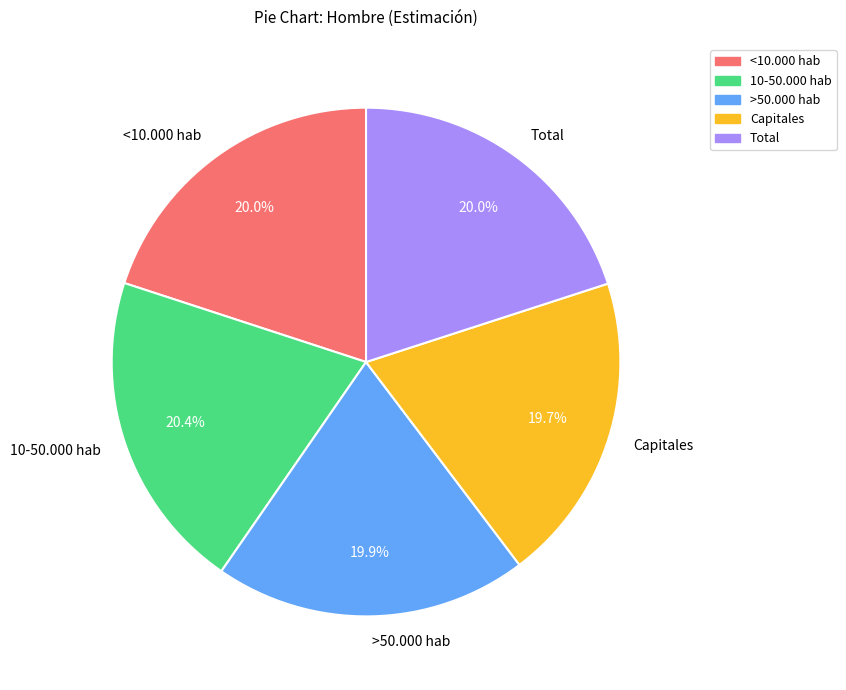

To the nearest percent, what percentage of the pie is Capitales?

20%